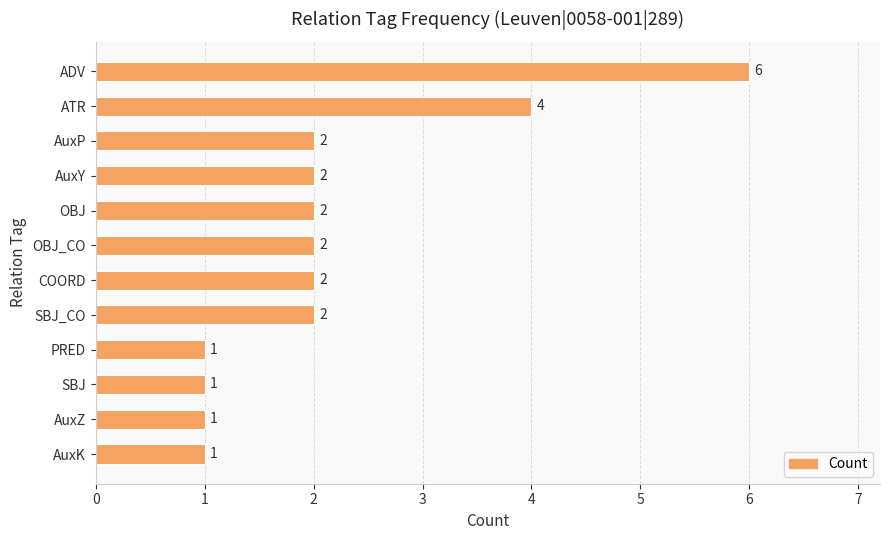

Does the chart contain any negative values?

No